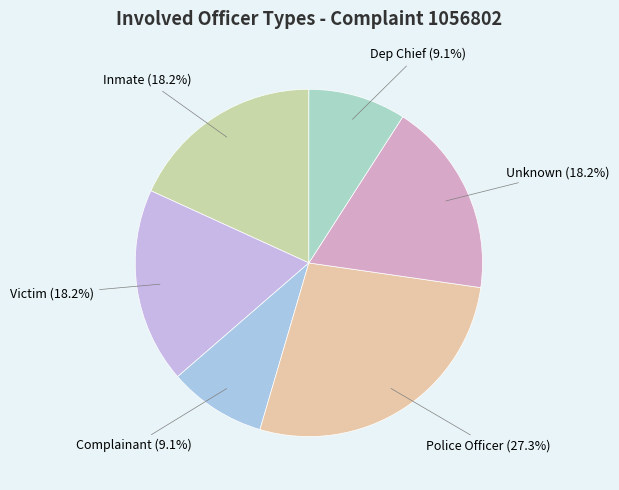

To the nearest percent, what is the combined percentage of Inmate and Complainant?

27%